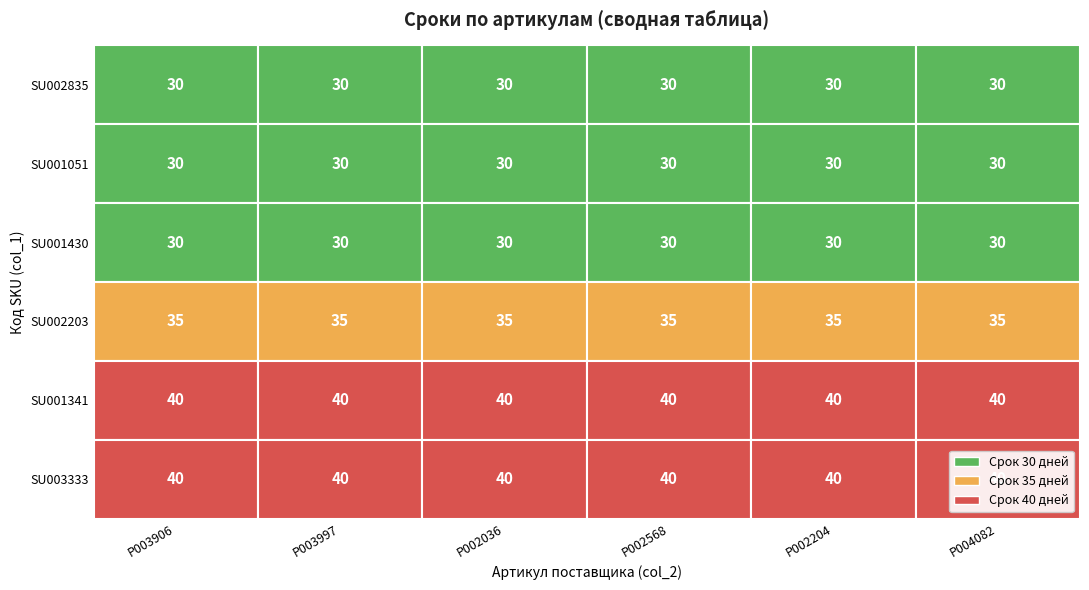

Which series has the largest range (max minus min)?

SU002835